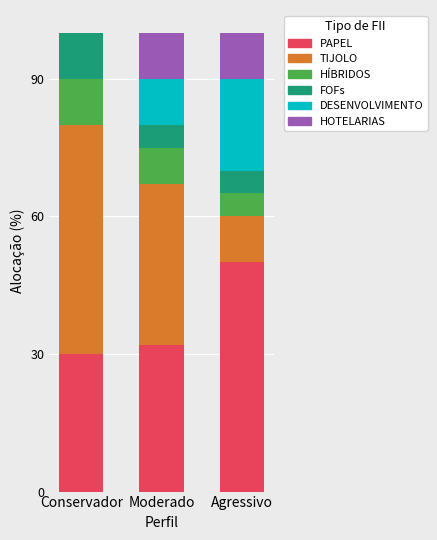

Which has a higher value, Moderado or Agressivo?

Agressivo